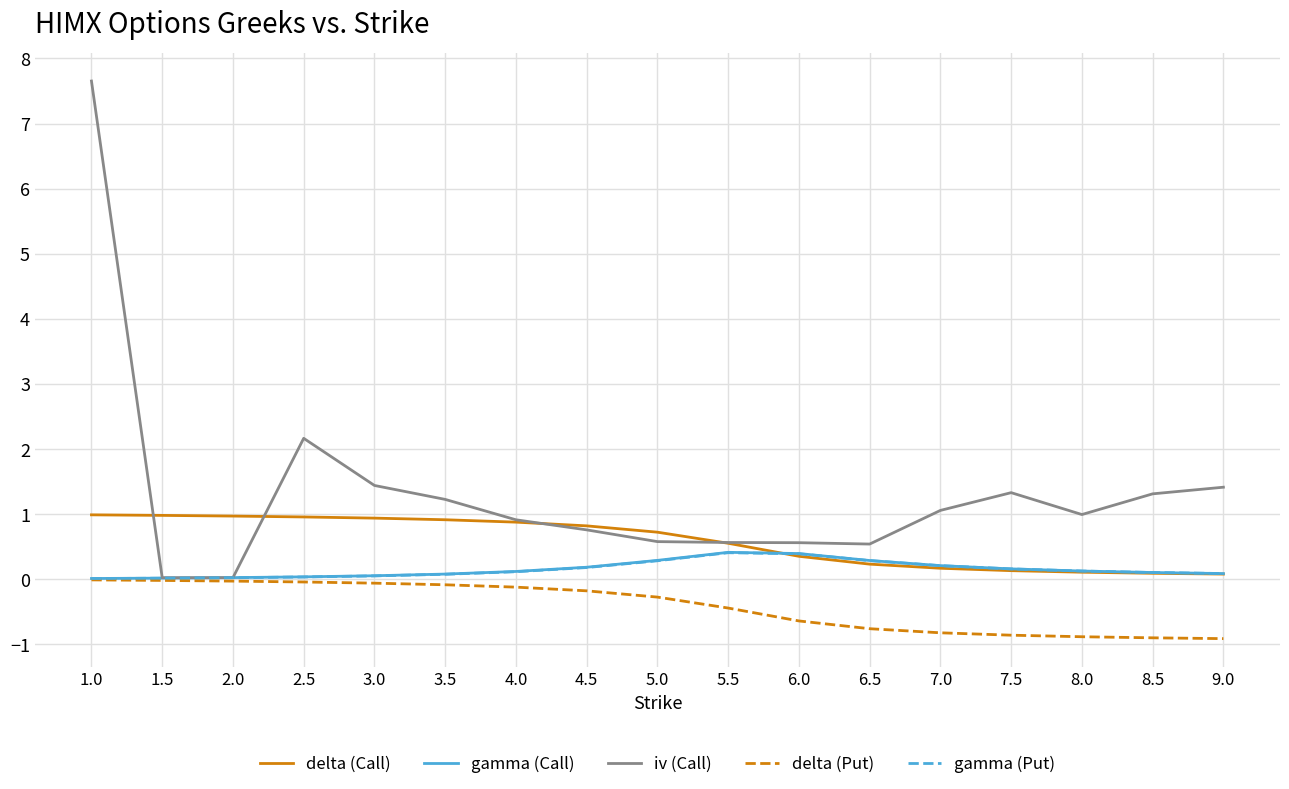

Is it true that delta (Put) equals -1.5 at 7.5?

False